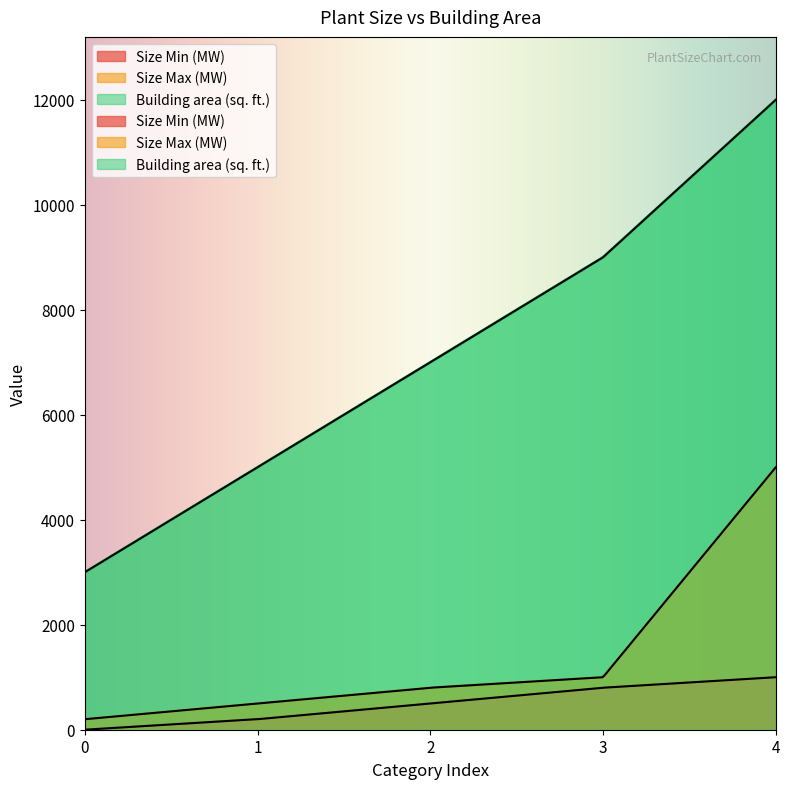

True or false: Building area (sq. ft.) and Size Min (MW) cross at least once.

False